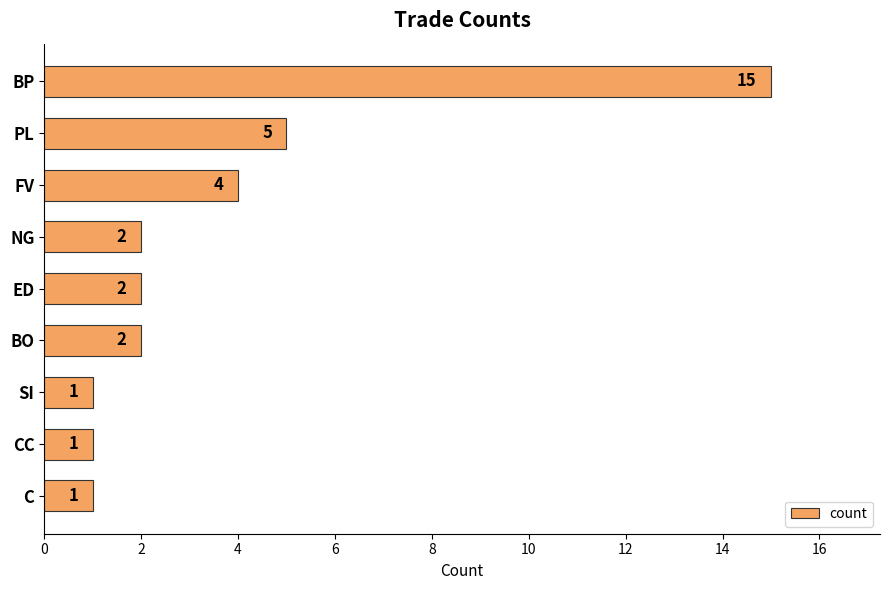

What is the minimum value shown in the chart?

1